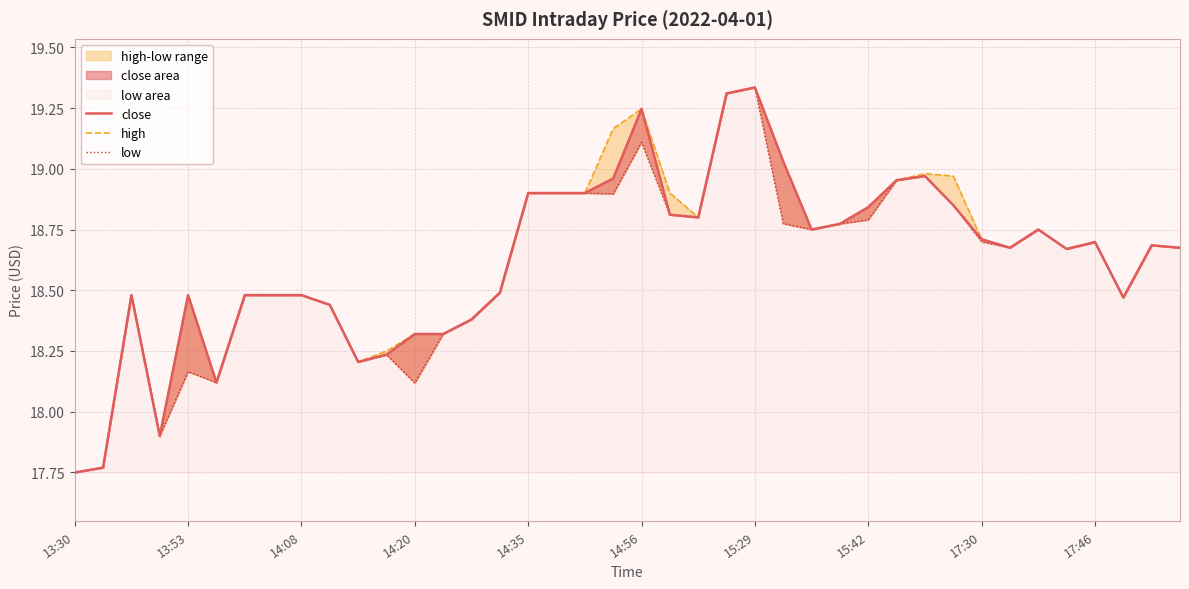

True or false: low has a value of 33.1 at 15:29.

False